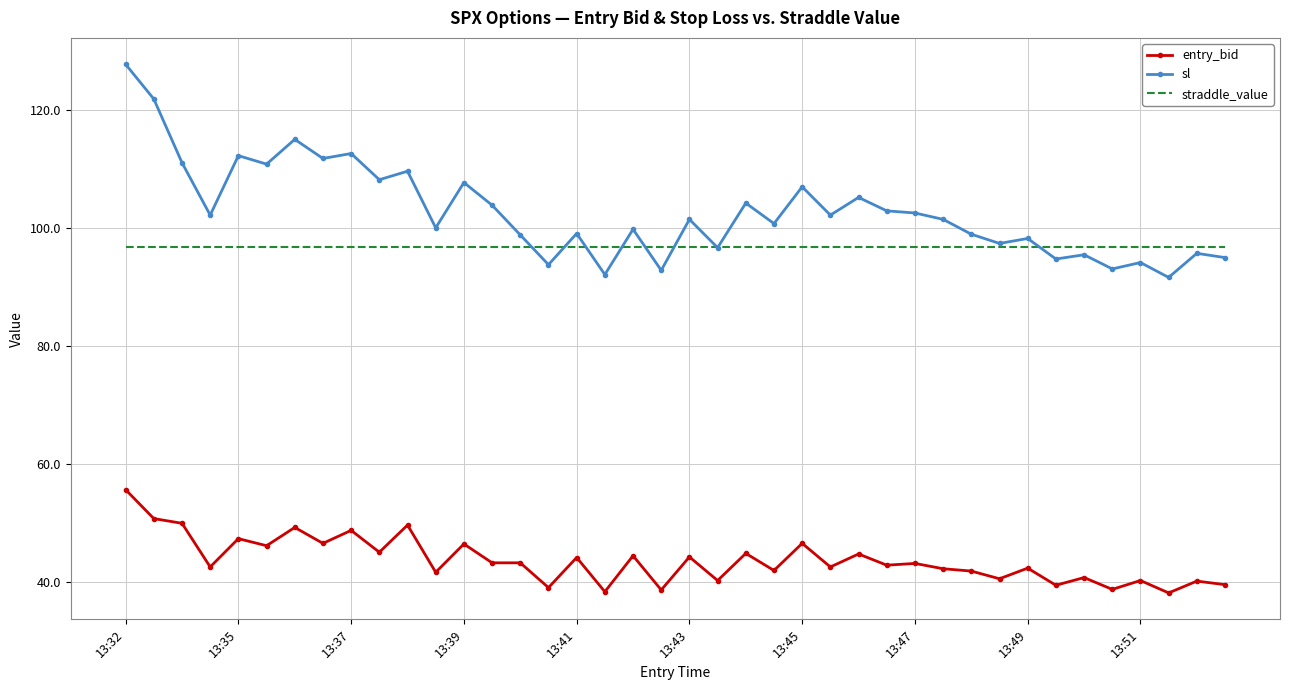

How many categories are shown in the chart?

40